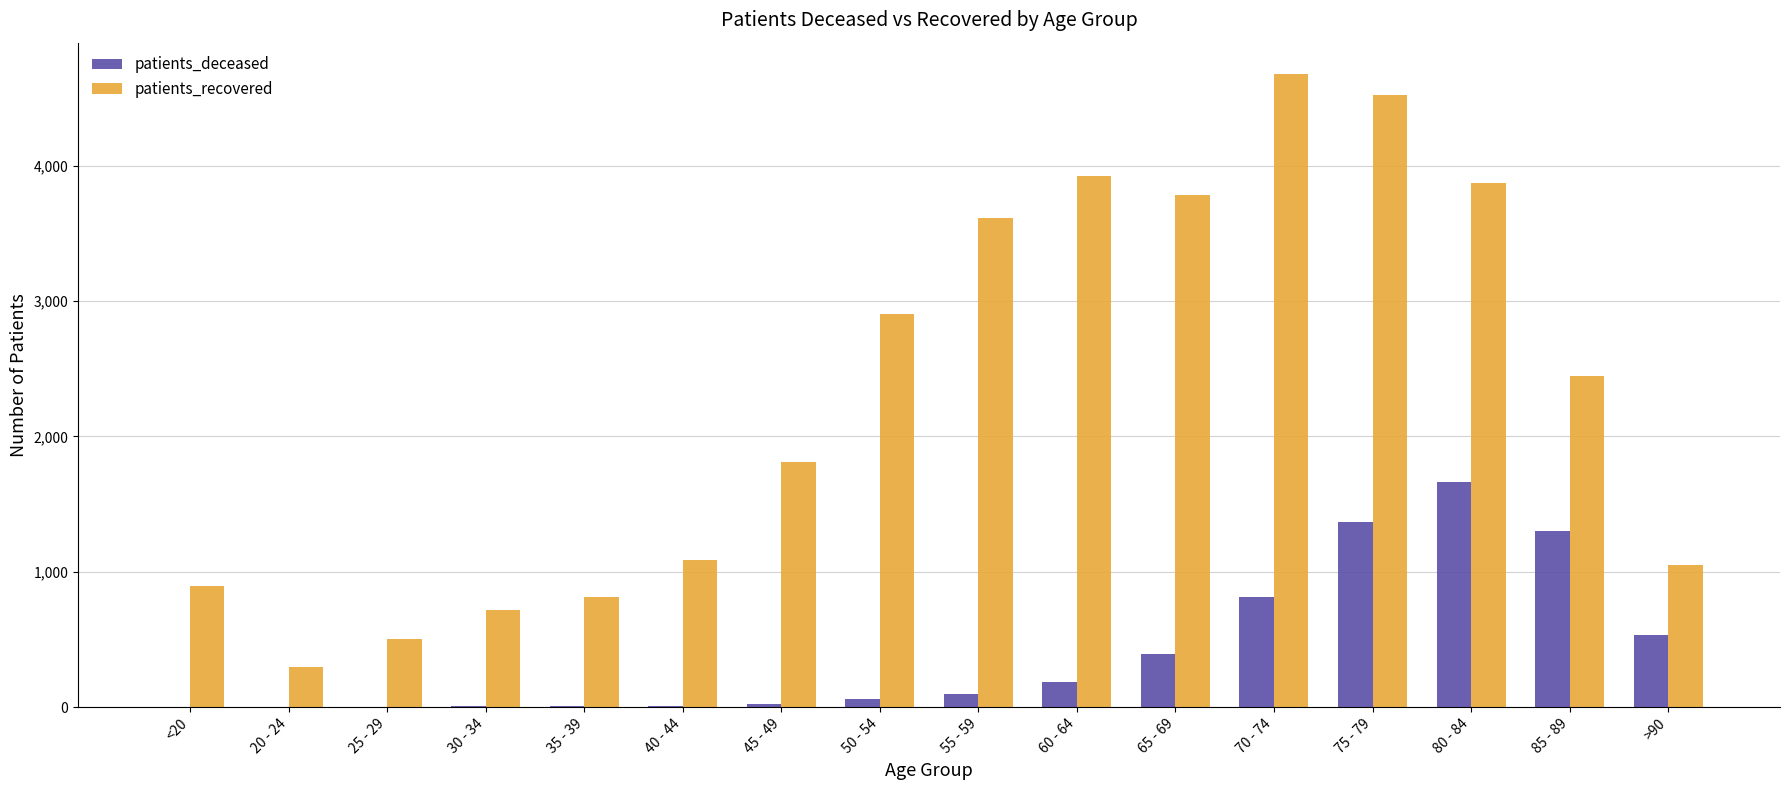

What is the greatest value displayed?

4674